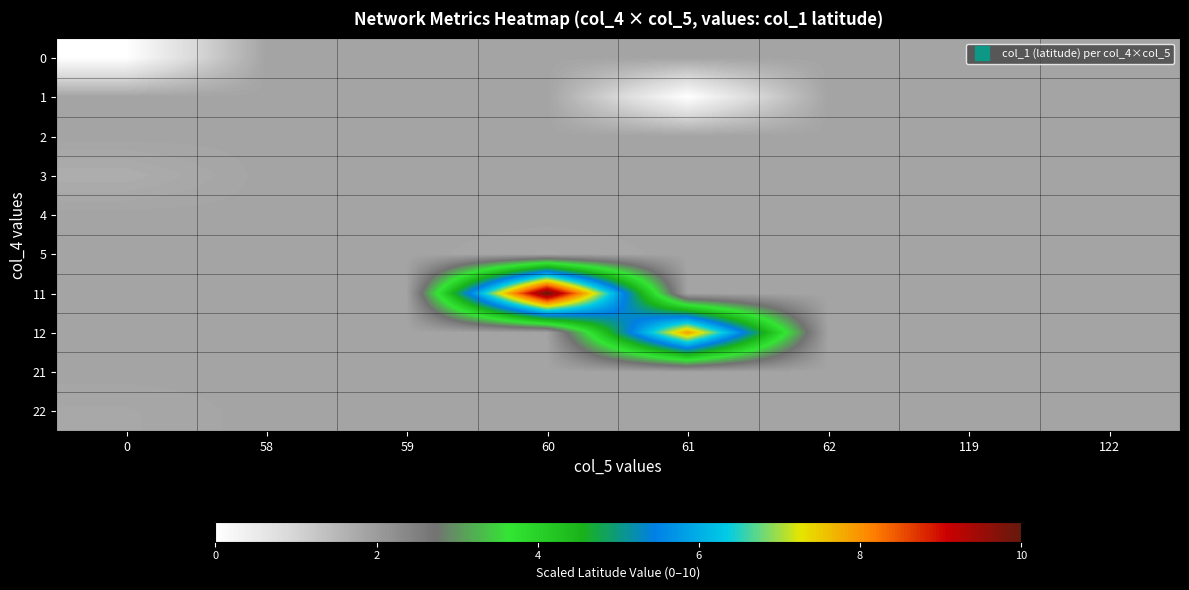

Which has a higher value, 0 or 122?

122